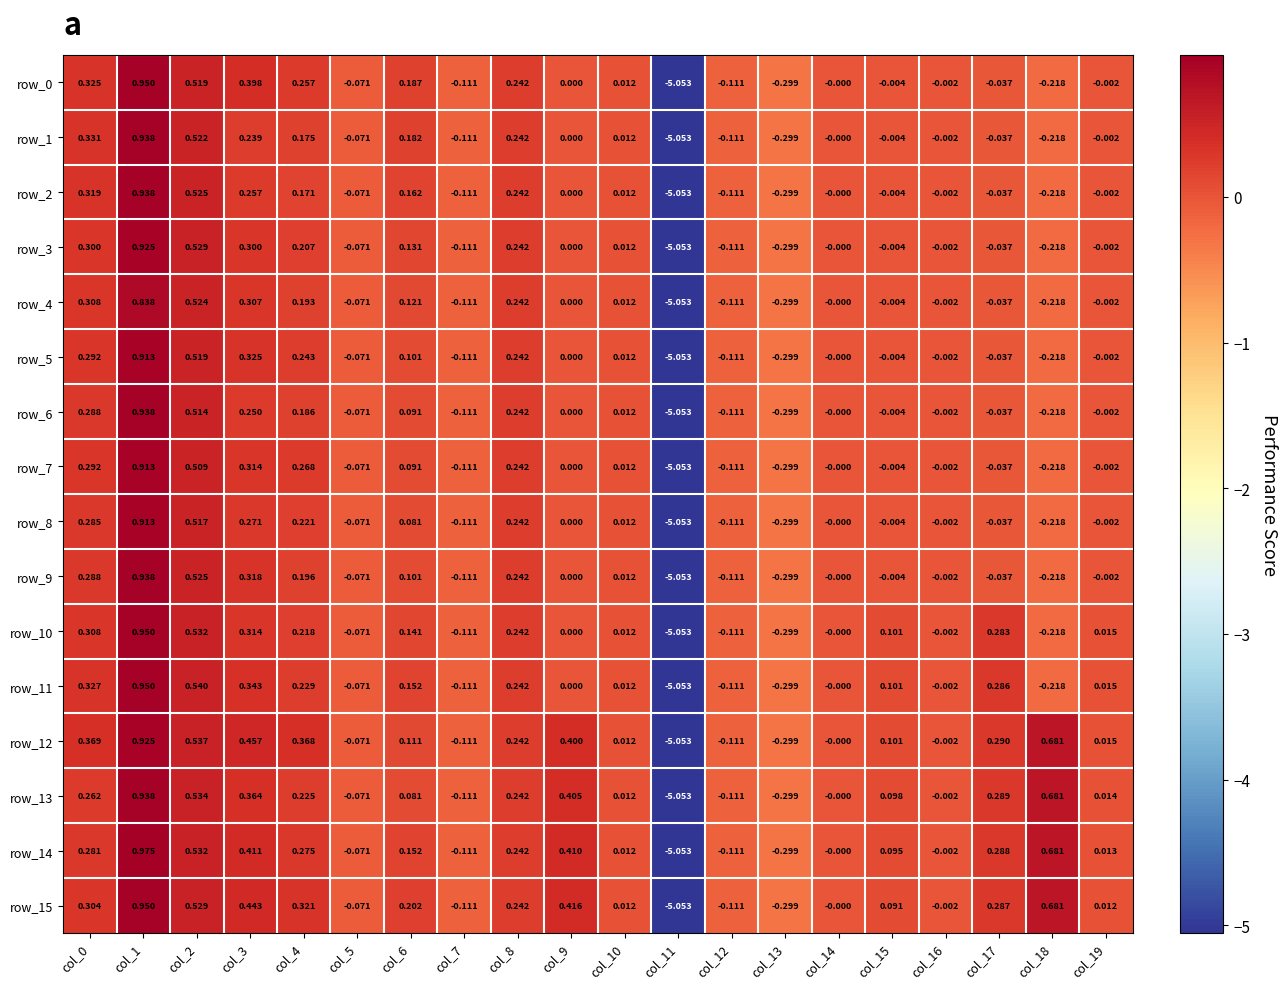

Which series has the largest total across all categories?

row_12